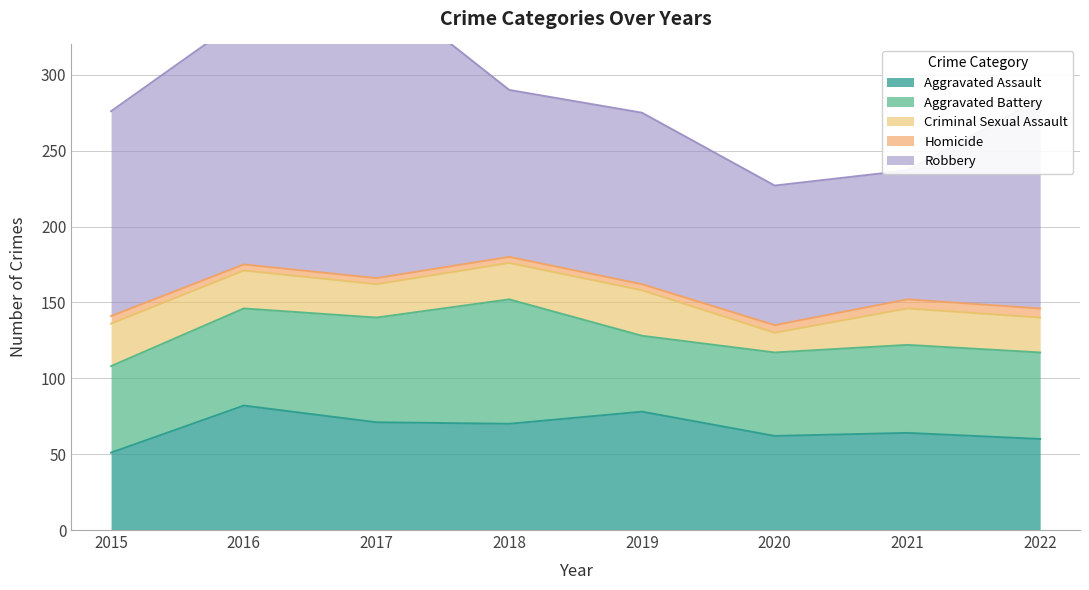

Reading right to left, what are all the values shown in this chart?

Aggravated Assault: 2022=60	2021=64	2020=62	2019=78	2018=70	2017=71	2016=82	2015=51
Aggravated Battery: 2022=57	2021=58	2020=55	2019=50	2018=82	2017=69	2016=64	2015=57
Criminal Sexual Assault: 2022=23	2021=24	2020=13	2019=30	2018=24	2017=22	2016=25	2015=28
Homicide: 2022=6	2021=6	2020=5	2019=4	2018=4	2017=4	2016=4	2015=5
Robbery: 2022=138	2021=85	2020=92	2019=113	2018=110	2017=193	2016=163	2015=135